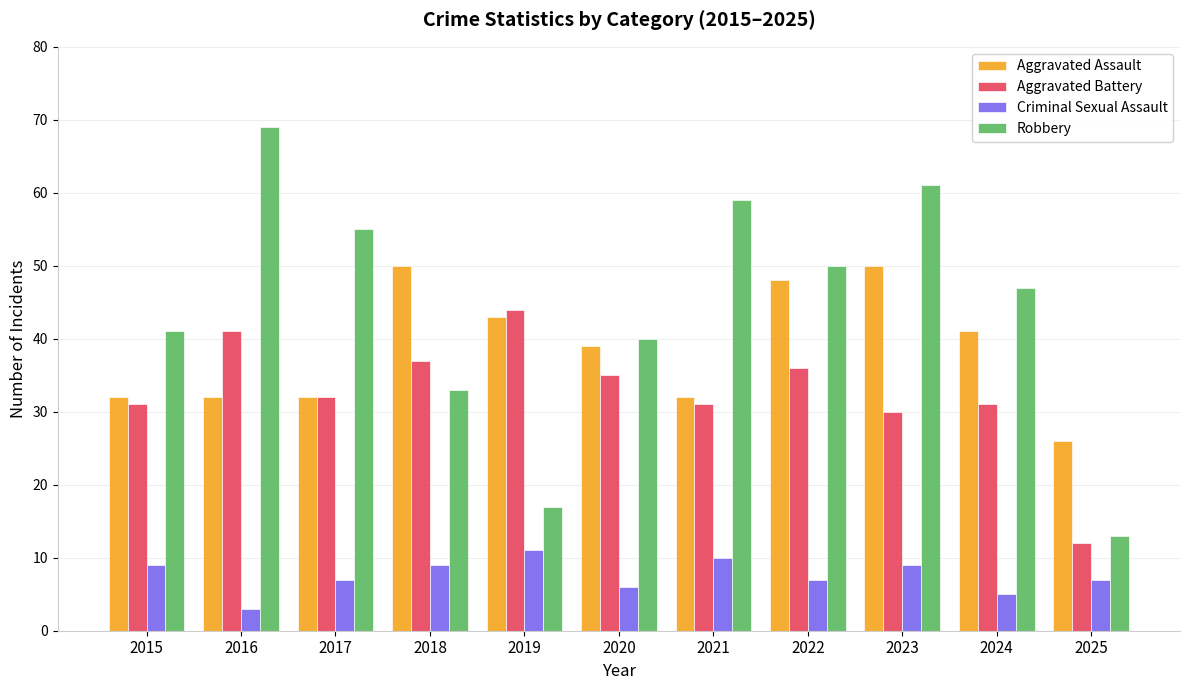

What is the approximate value of Aggravated Assault at 2024?

41